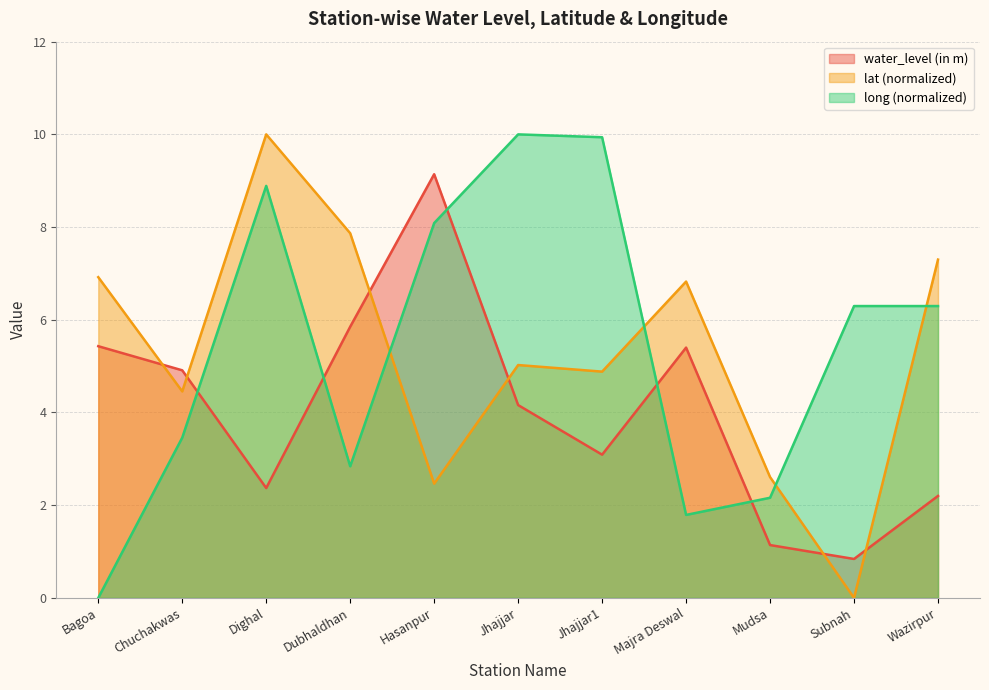

Reading right to left, transcribe all the data shown in this chart.

water_level (in m): 2.2	0.8	1.1	5.4	3.1	4.2	9.1	5.8	2.4	4.9	5.4
lat: 7.3	0.0	2.6	6.8	4.9	5.0	2.5	7.9	10.0	4.5	6.9
long: 6.3	6.3	2.2	1.8	9.9	10.0	8.1	2.8	8.9	3.5	0.0